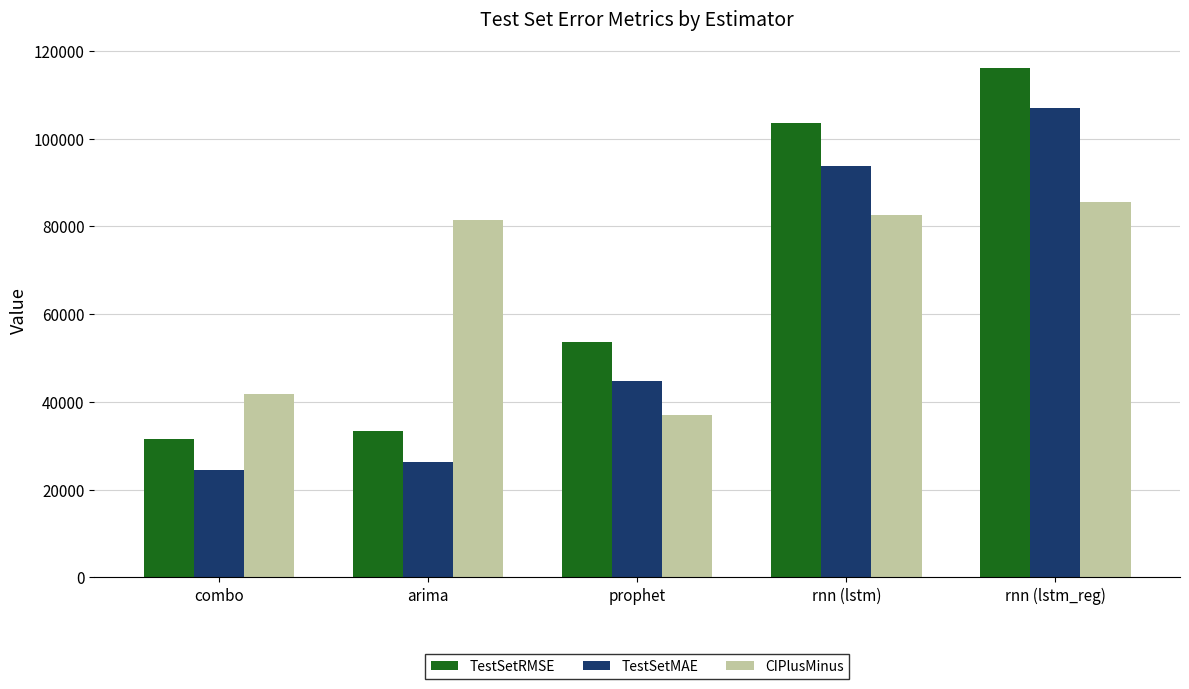

What is the maximum value shown in the chart?

116213.9